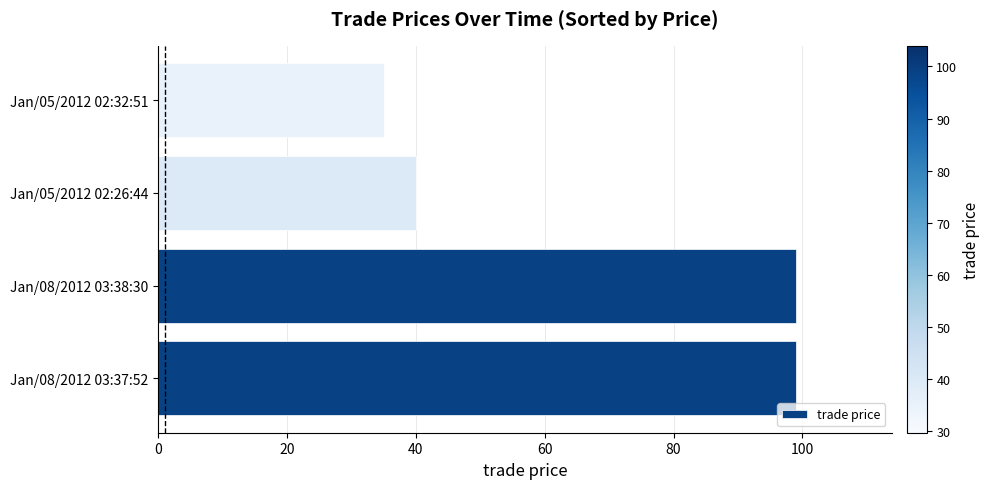

What is the difference between the maximum and minimum values?

64